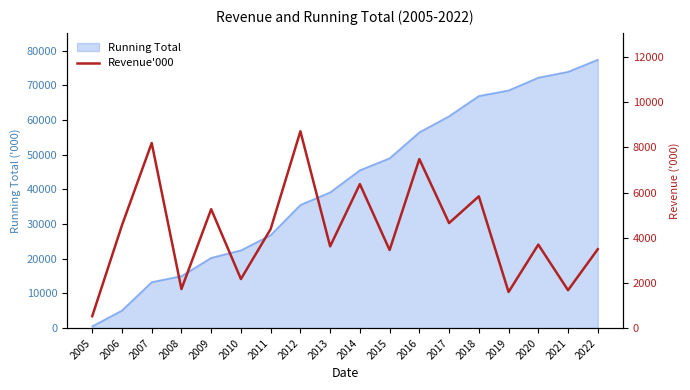

What is the maximum value for Running Total?

77390